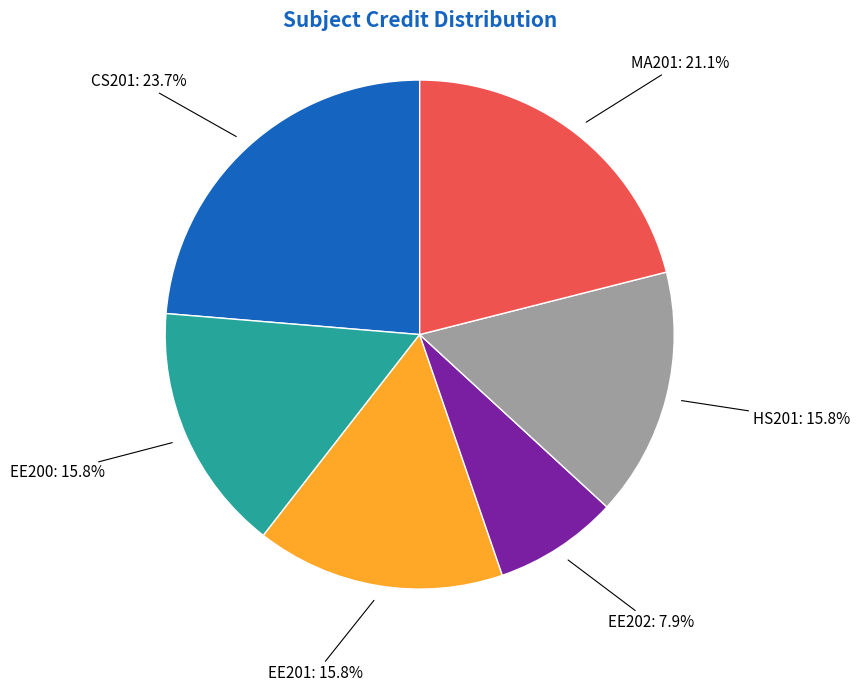

Count the number of slices in the pie.

6